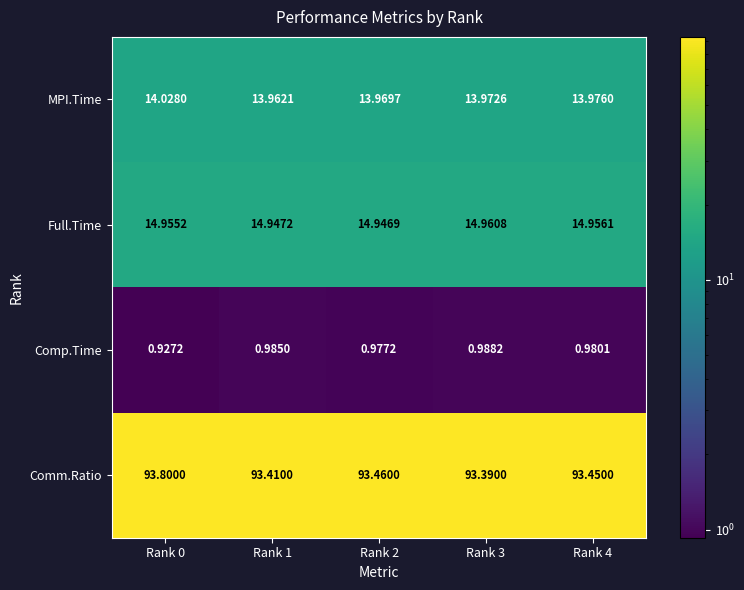

Which series has the largest total across all categories?

Comm.Ratio